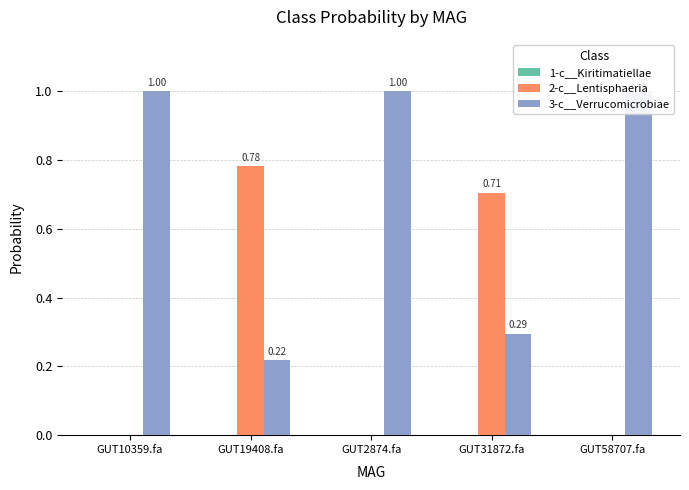

Which series has the widest spread of values?

2-c__Lentisphaeria